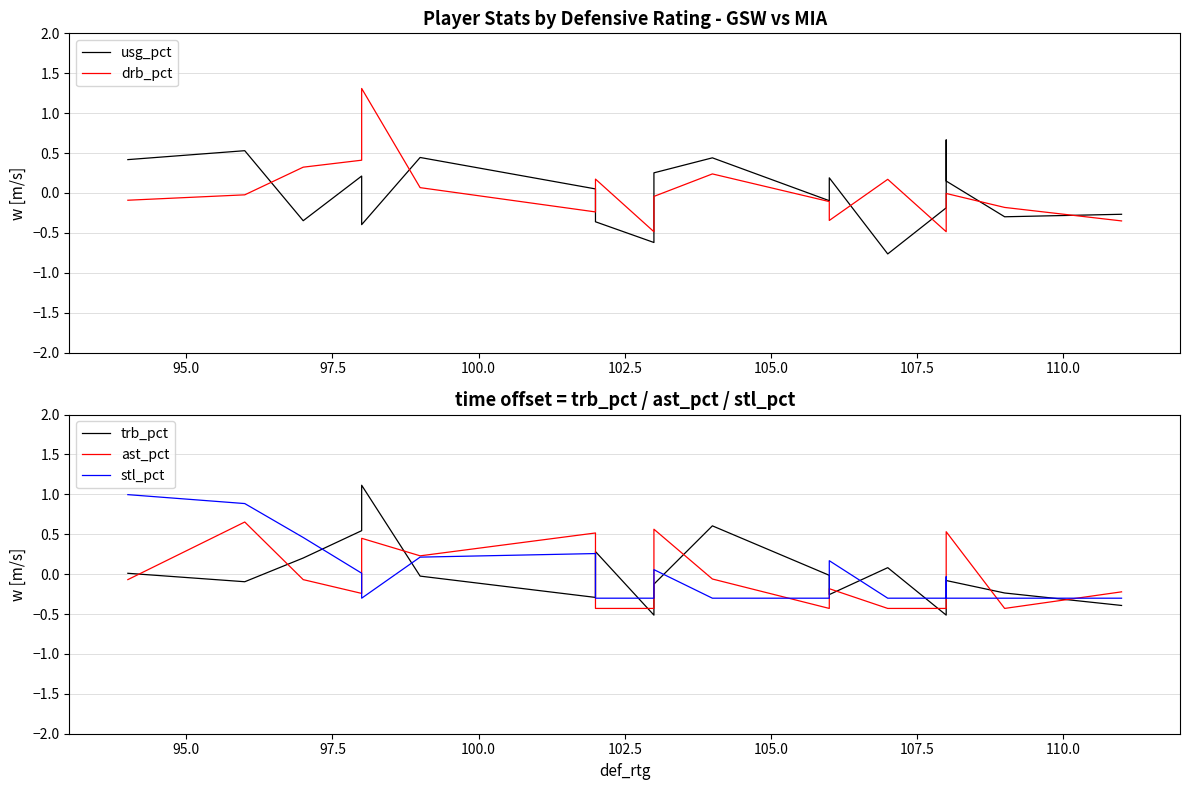

How many times do usg_pct and trb_pct cross each other?

10